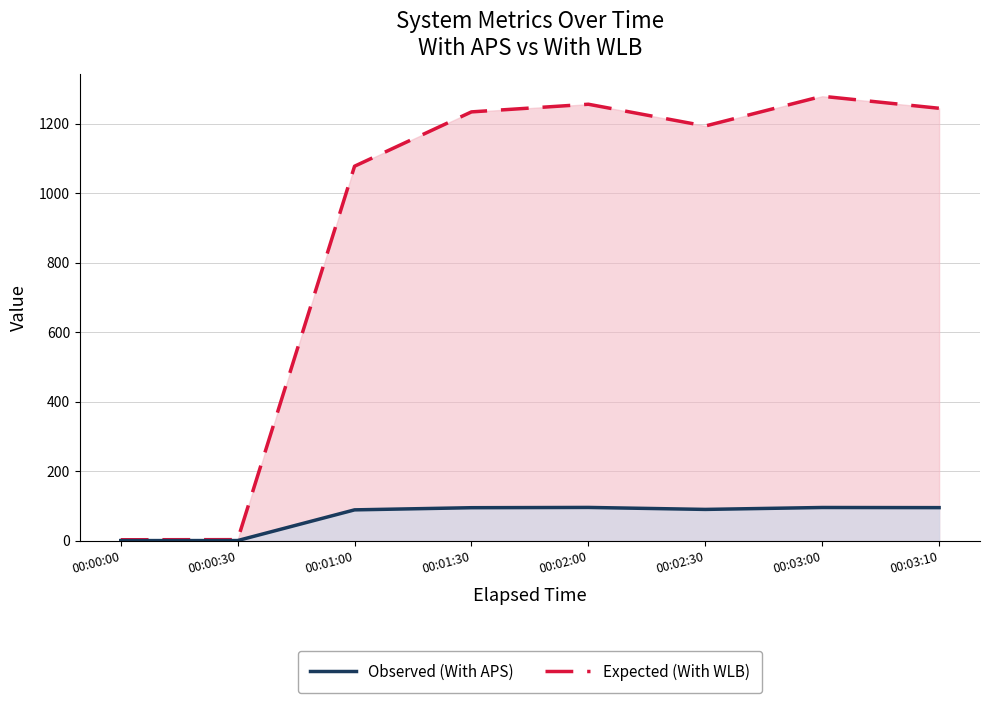

Reading left to right, what are all the values shown in this chart?

Expected (col_13 - With WLB): 00:00:00=3.5	00:00:30=3.8	00:01:00=1078.3	00:01:30=1234.6	00:02:00=1256.6	00:02:30=1194.0	00:03:00=1279.6	00:03:10=1245.0
Observed (col_2 - With APS): 00:00:00=1.1	00:00:30=1.2	00:01:00=89.5	00:01:30=95.7	00:02:00=96.5	00:02:30=90.8	00:03:00=96.3	00:03:10=95.9